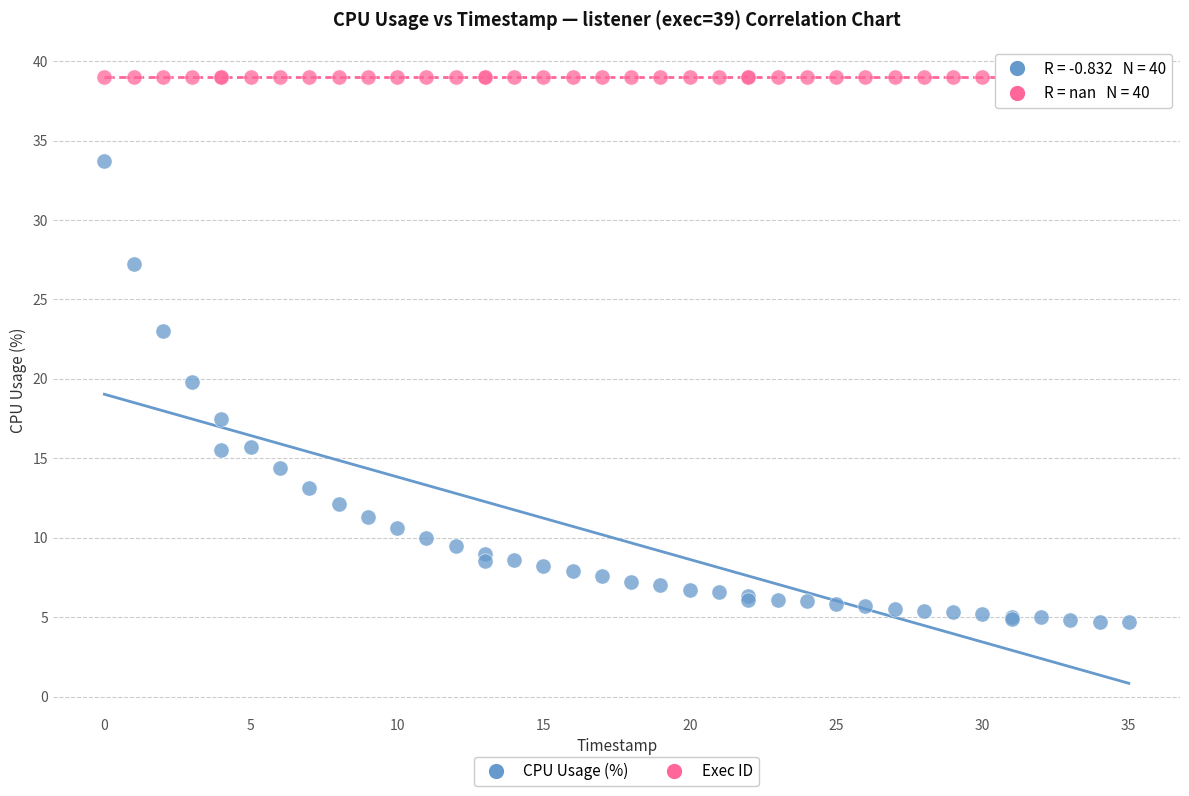

In the CPU Usage (%) series, what Y value is closest to 19?

19.8